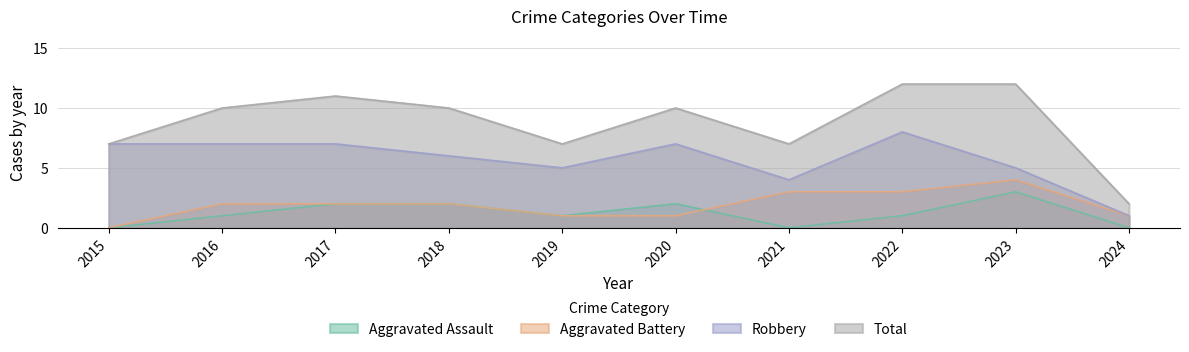

Read the Aggravated Assault value at 2020.

2